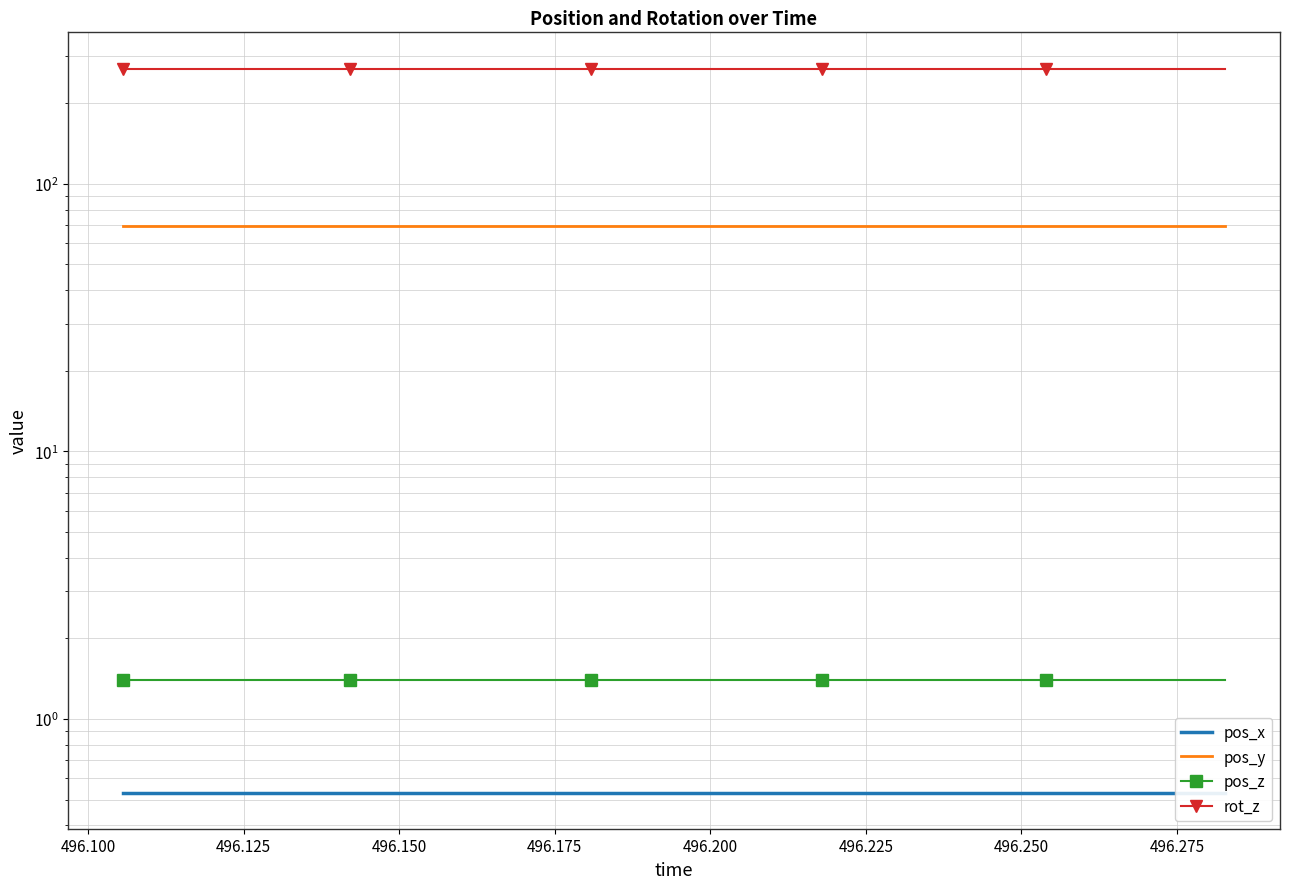

What is the greatest value displayed?

270.0